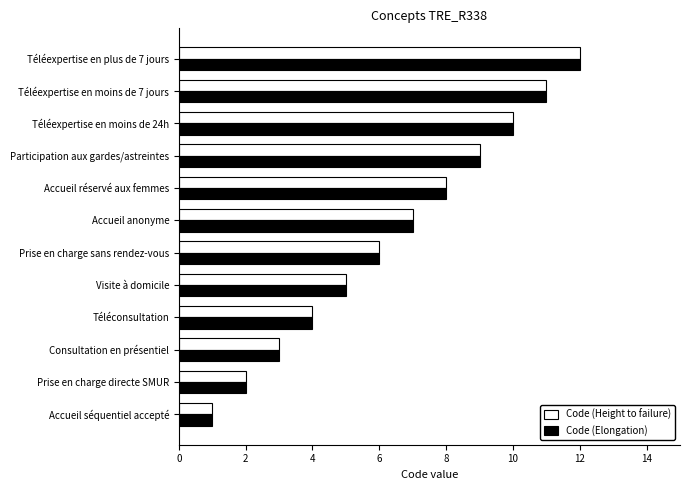

At which label is Code (Elongation) closest to 6?

Prise en charge sans rendez-vous